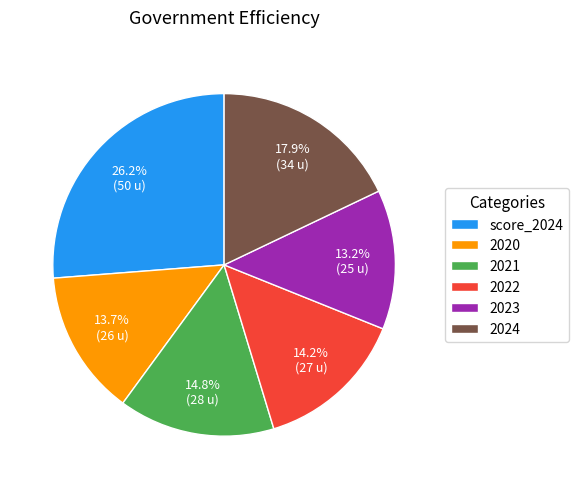

To the nearest percent, what percentage of the pie is 2020?

14%